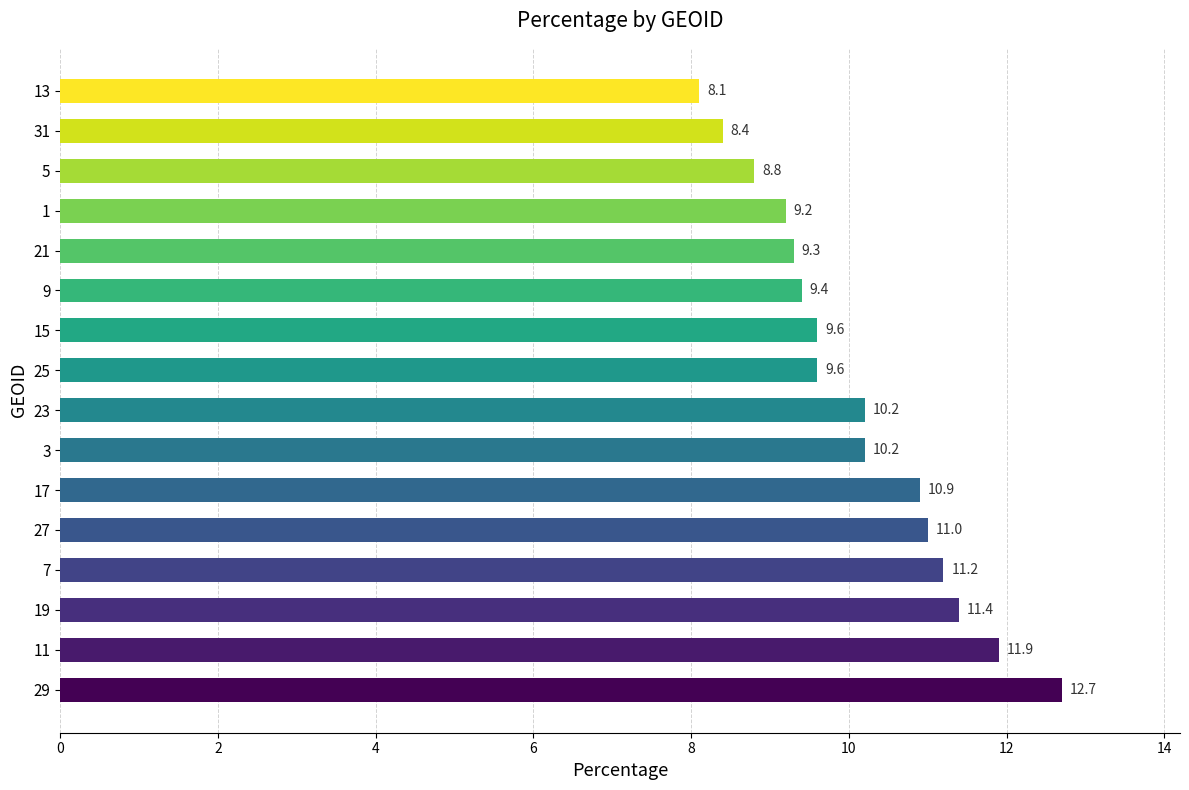

True or false: the data shows 12.7 at 29.

True